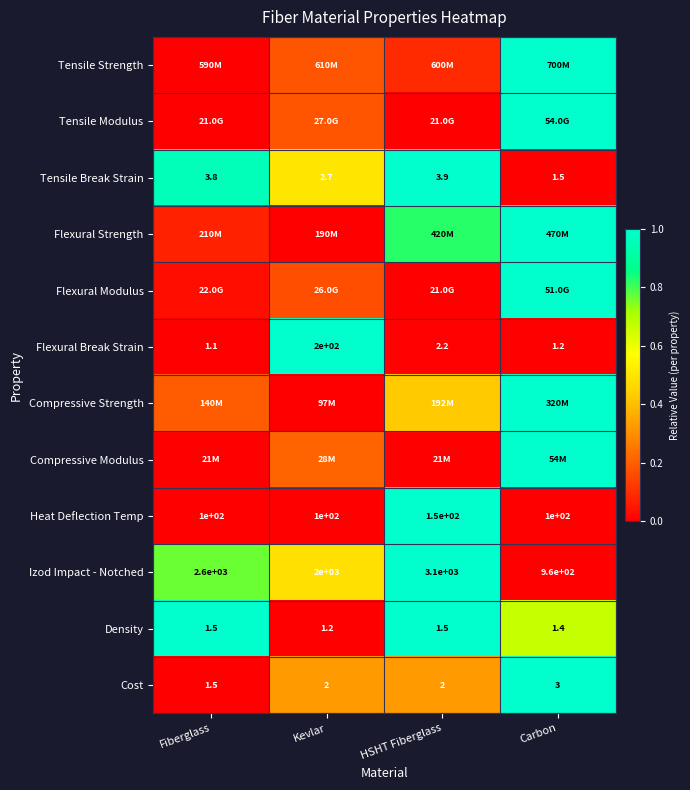

Between HSHT Fiberglass and Carbon, which is larger?

Carbon